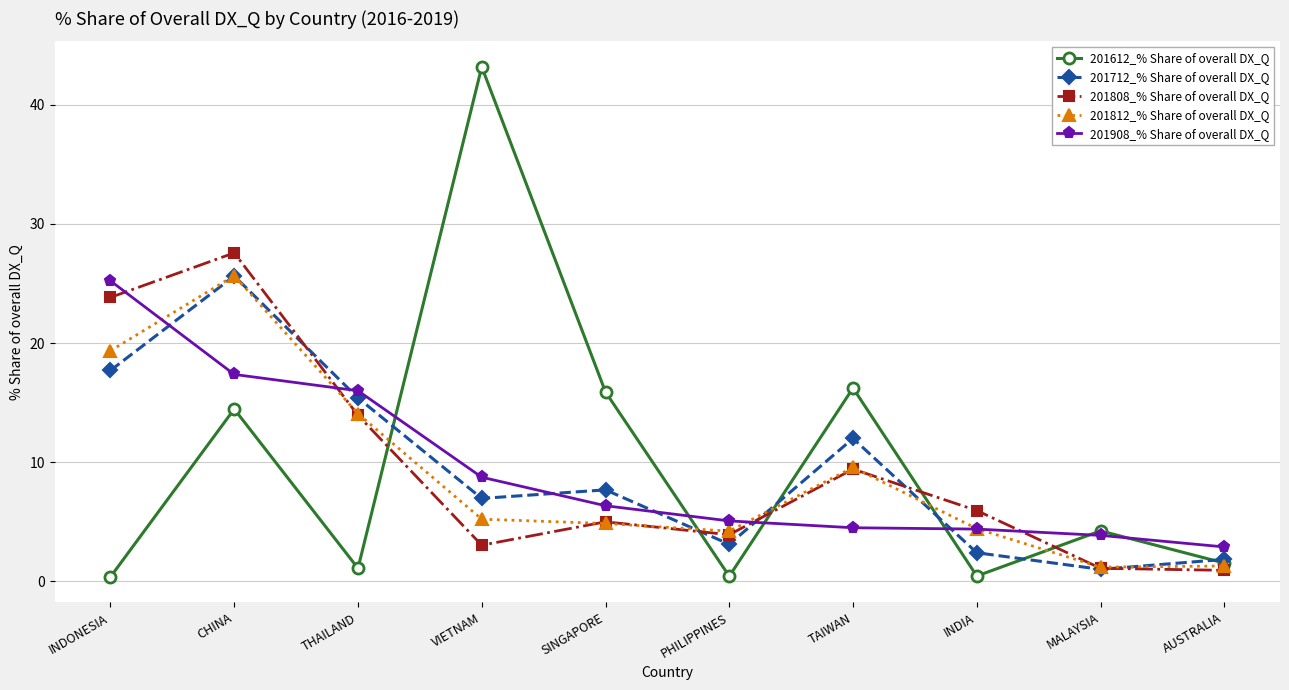

Which series has the largest range (max minus min)?

201612_% Share of overall DX_Q